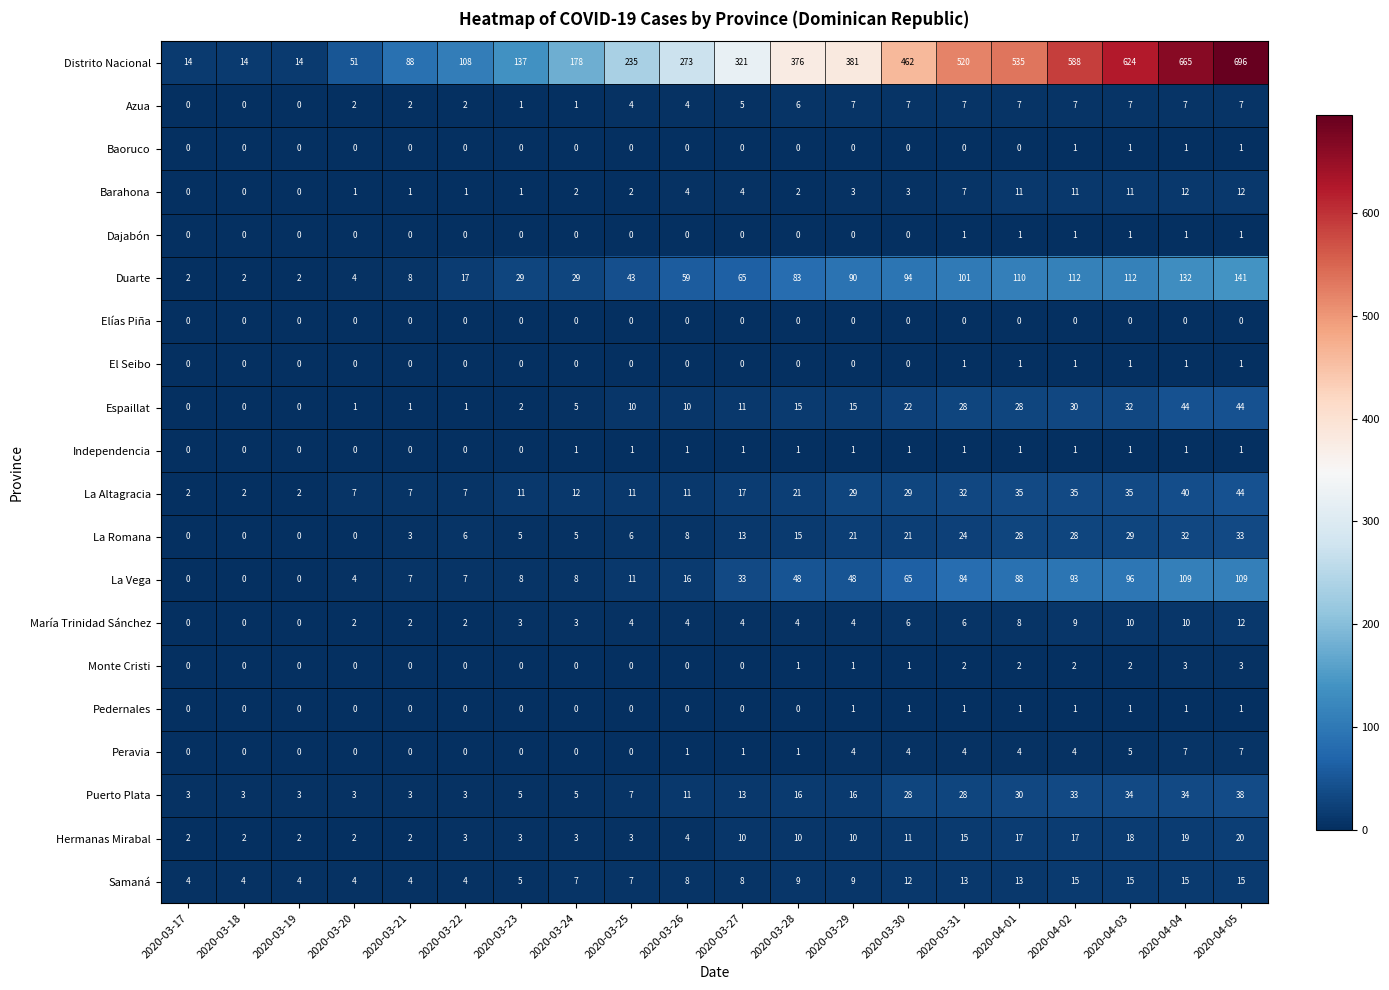

What value does the Azua series have at 2020-04-05?

7